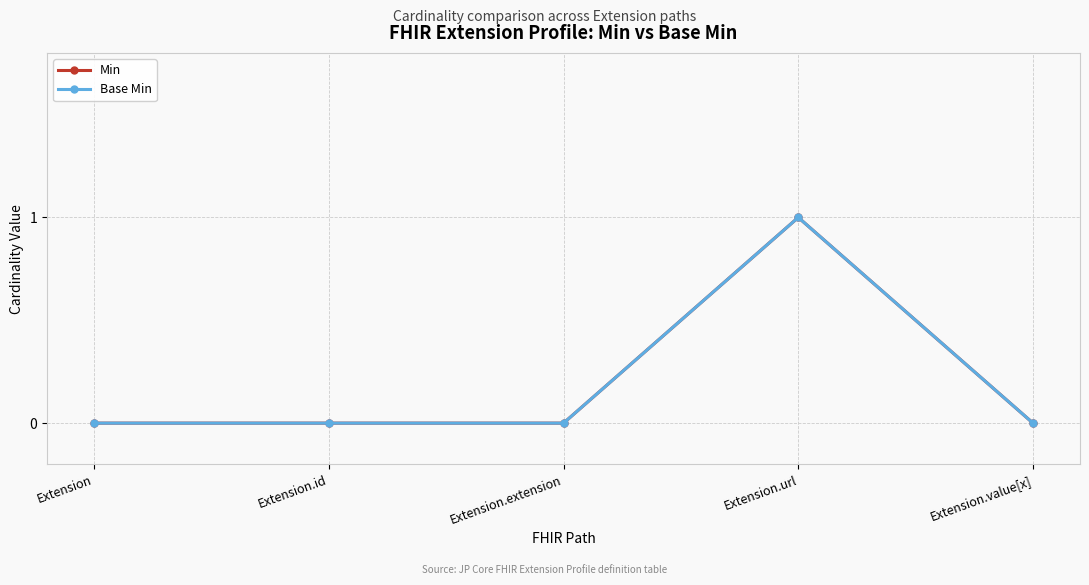

Which has a higher value, Extension.url or Extension.extension?

Extension.url